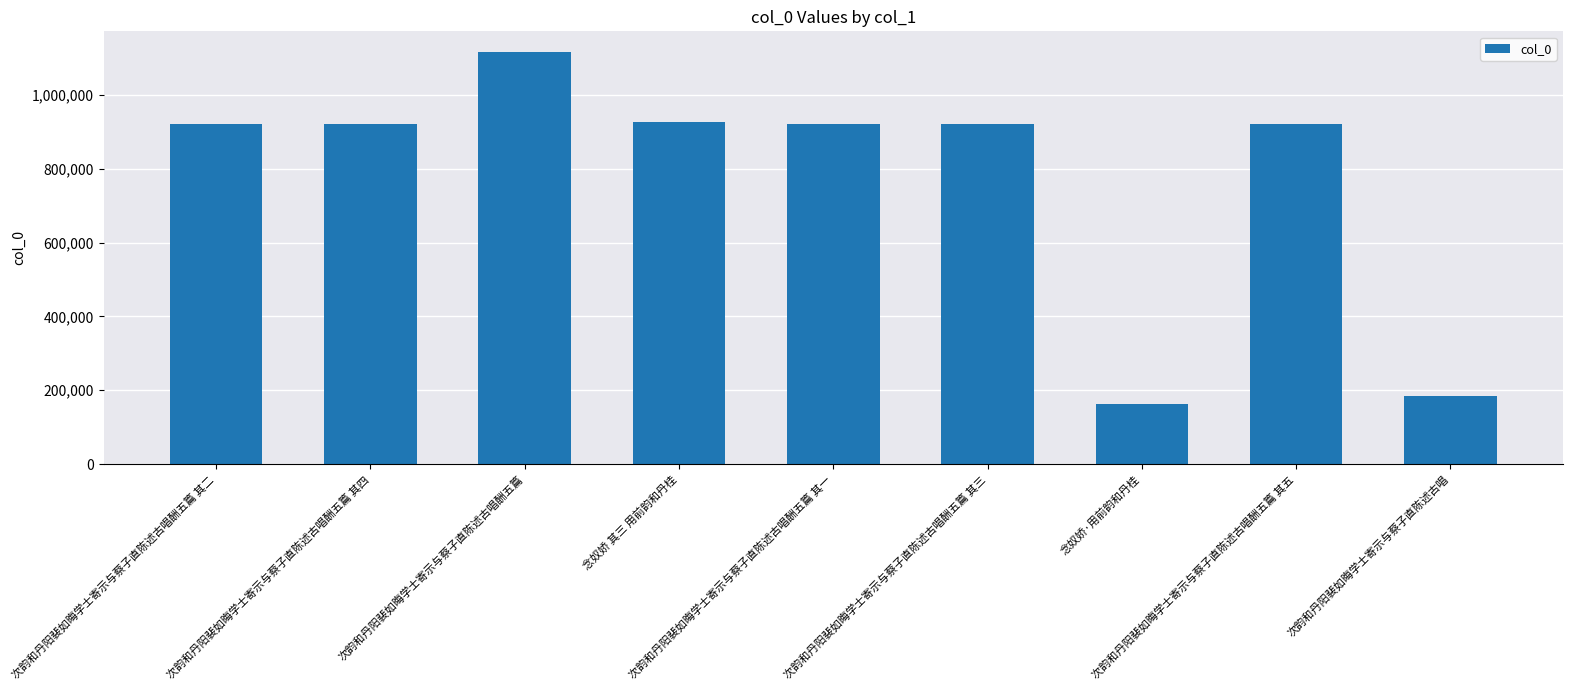

What is the label of the 6th bar from the right?

念奴娇 其三 用前韵和丹桂